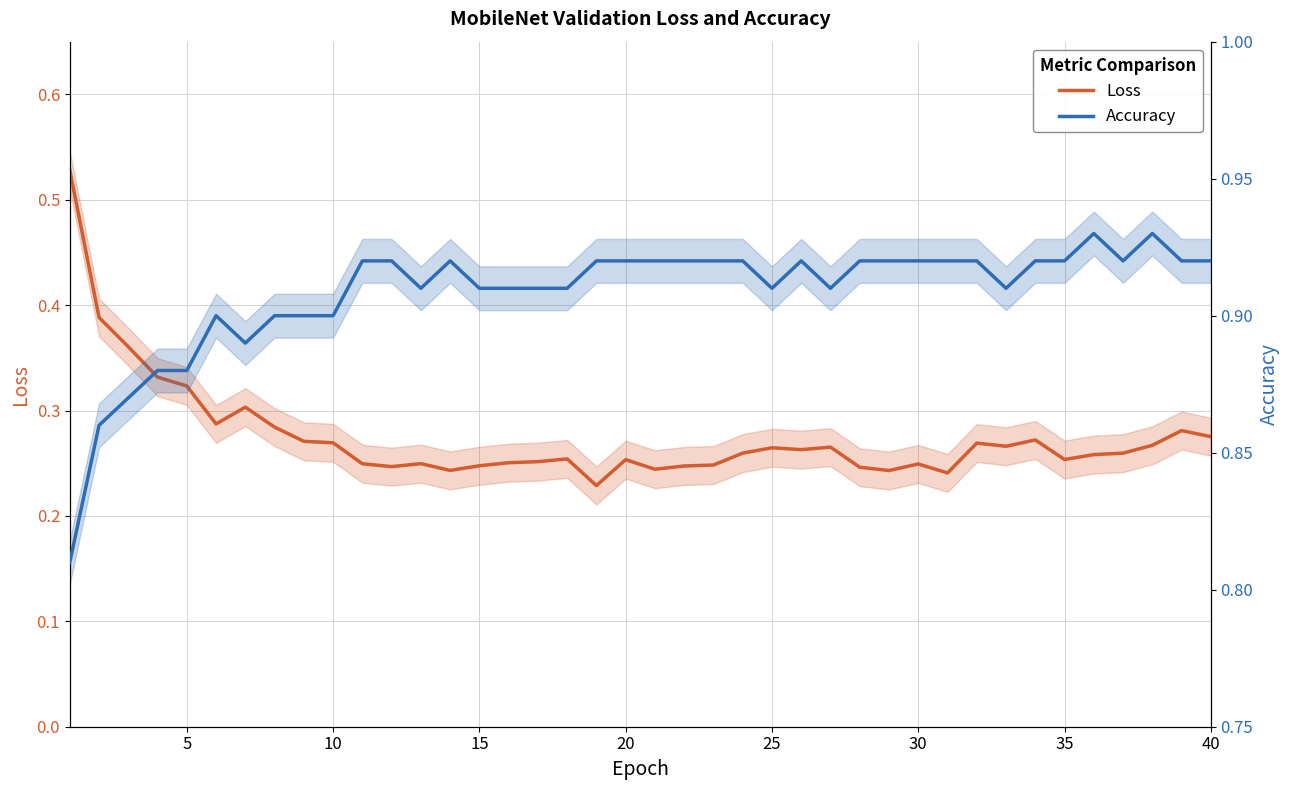

List the series in order of their peak value, lowest first.

Loss, Accuracy